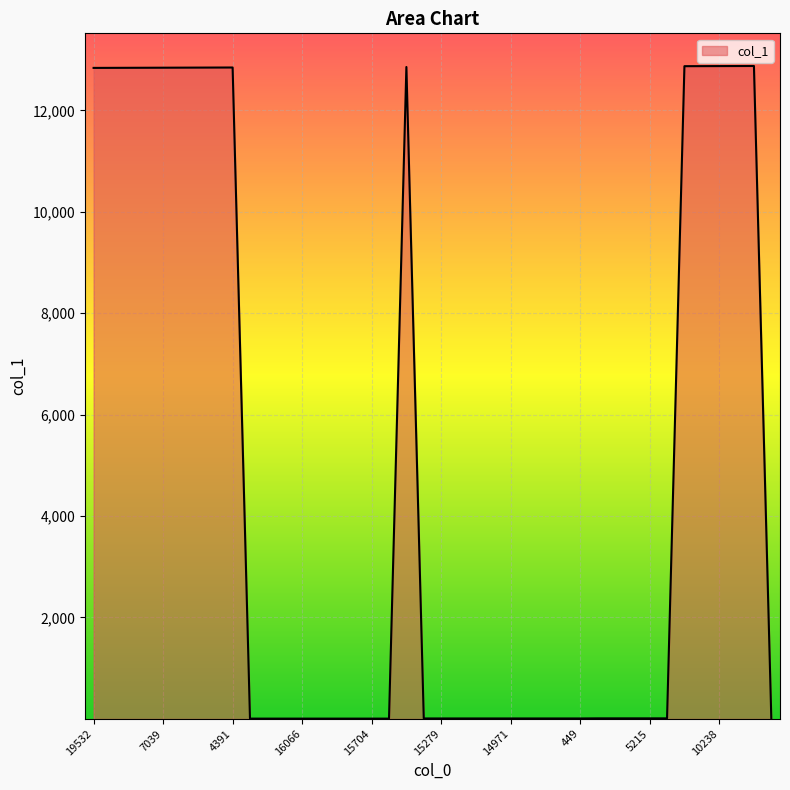

What is the greatest value displayed?

12875